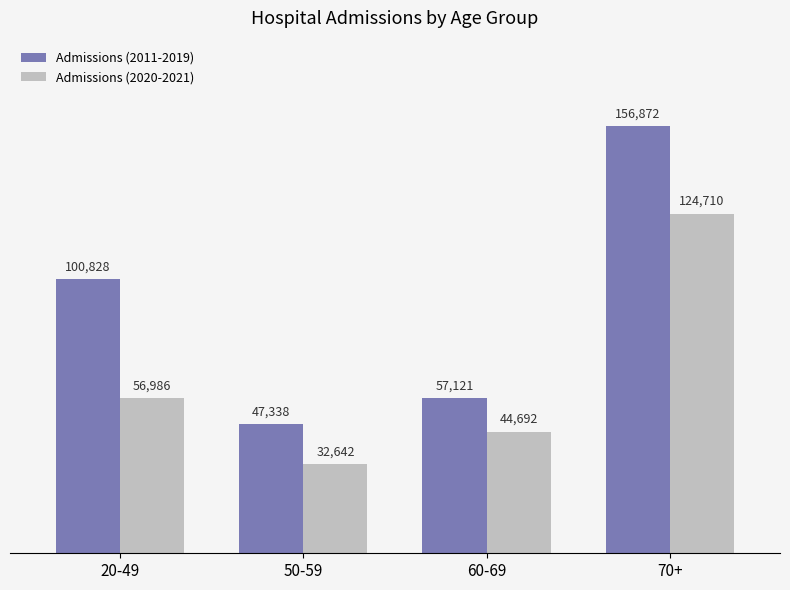

Which series has the largest total across all categories?

Admissions (2011-2019)